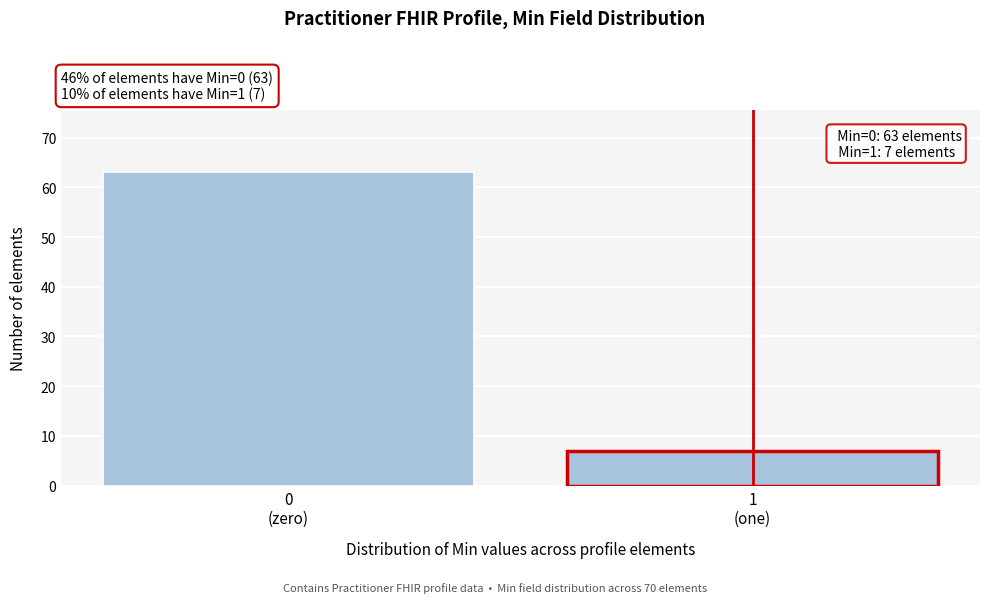

Reading right to left, list all the values displayed in this chart.

7	63